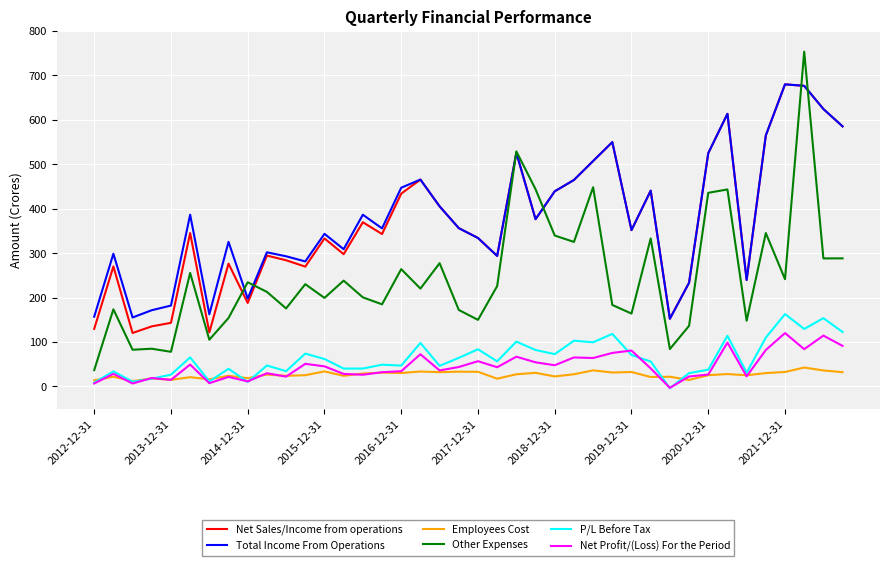

Which series has the widest spread of values?

Other Expenses